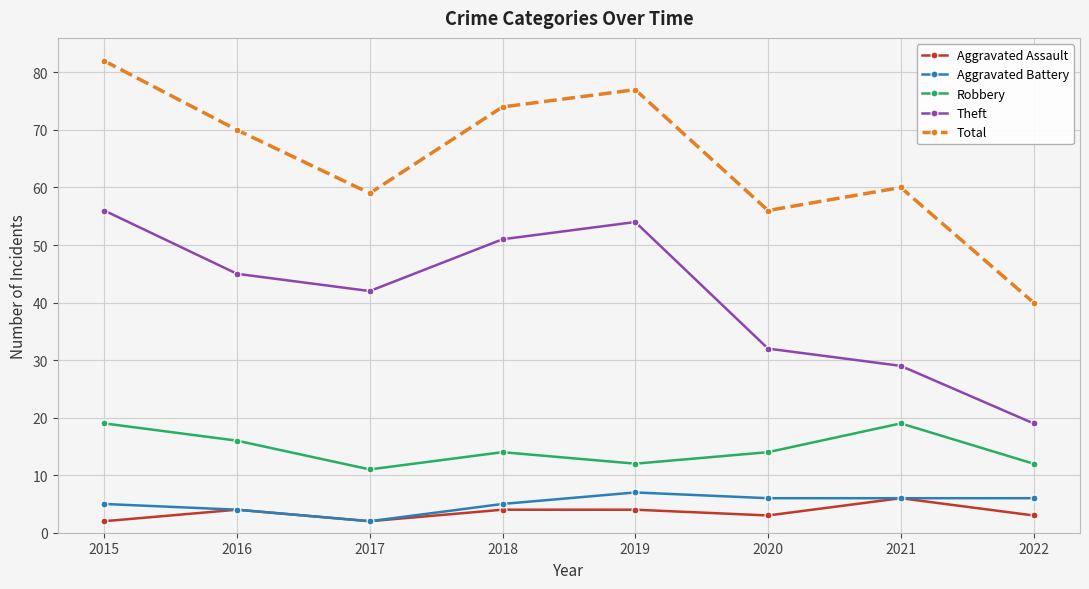

True or false: Aggravated Assault has a value of 6 at 2021.

True